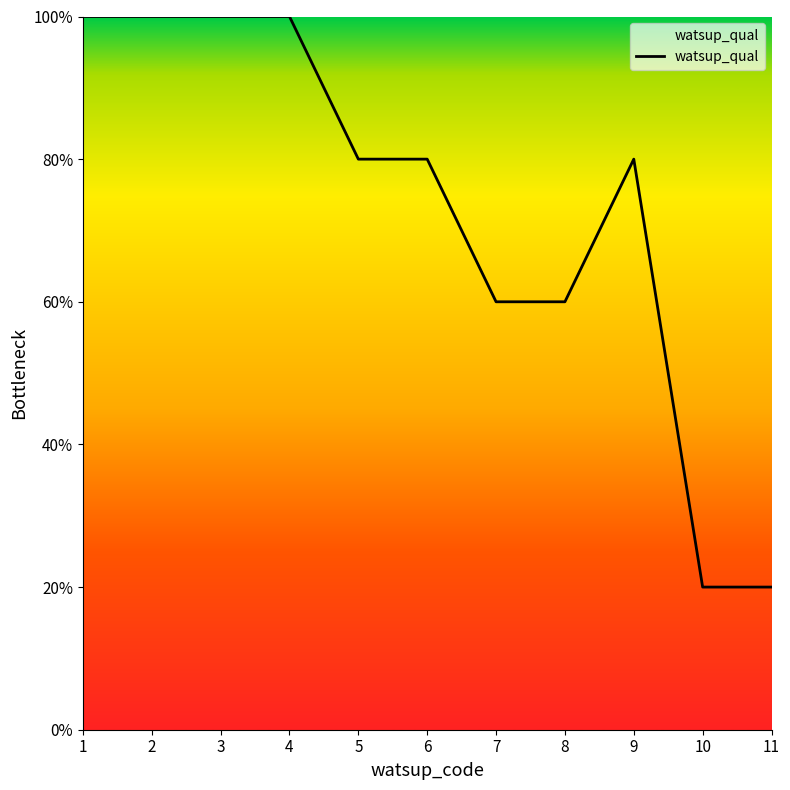

Does the chart display data point markers on the line(s)?

No